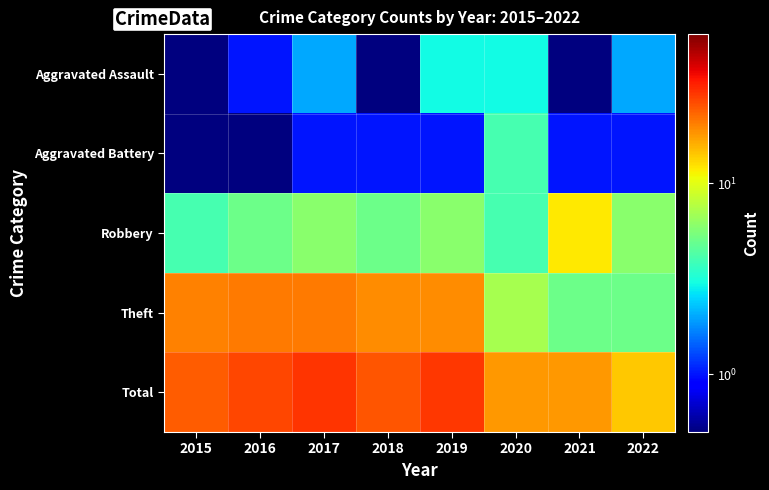

Count the number of categories in the chart.

8